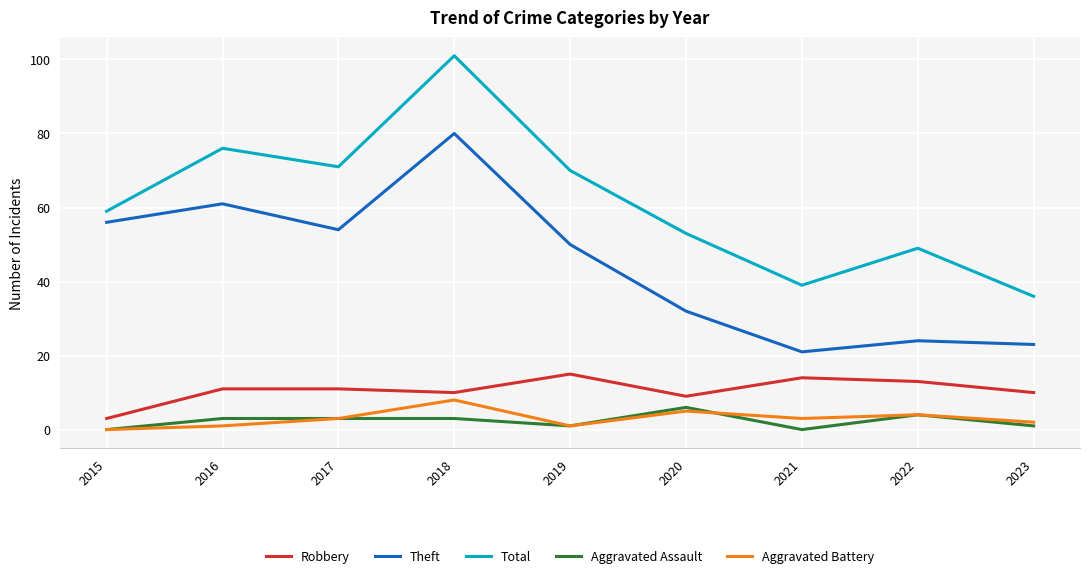

True or false: Robbery and Aggravated Assault intersect in this chart.

False